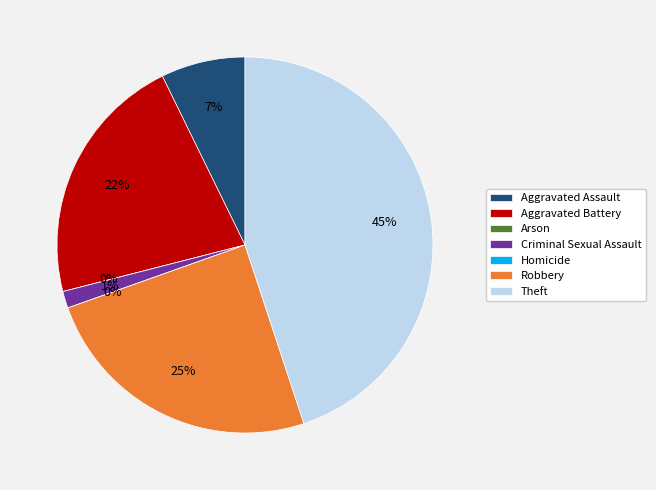

What is the largest slice in the pie chart?

Theft